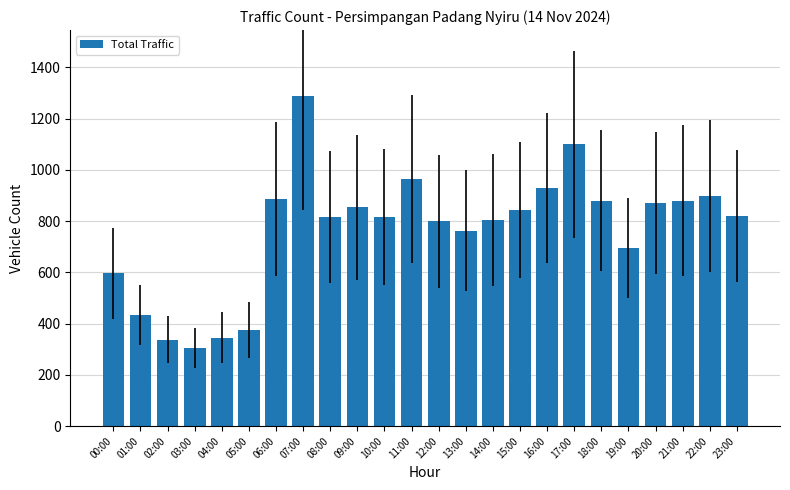

The value at 23:00 is 428. True or false?

False